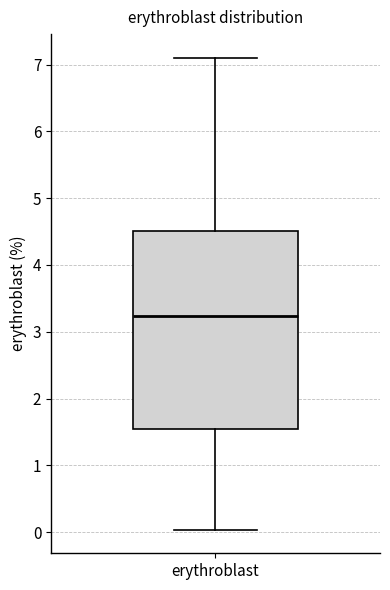

Read this box plot against the y-axis: the position of the median line, the range covered by the box, and the ends of both whiskers. The values are not printed on the chart, so give them approximately, as read against the axis.

median 3.2, box 1.6 to 4.5, whiskers 0.0 to 7.1